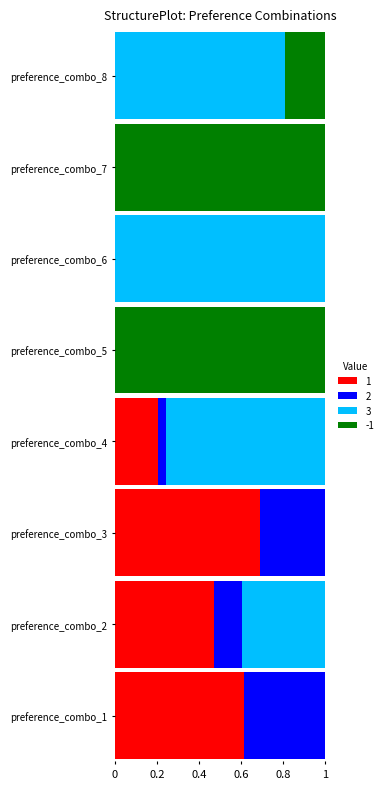

Which category has the highest value in the 1 series?

preference_combo_3